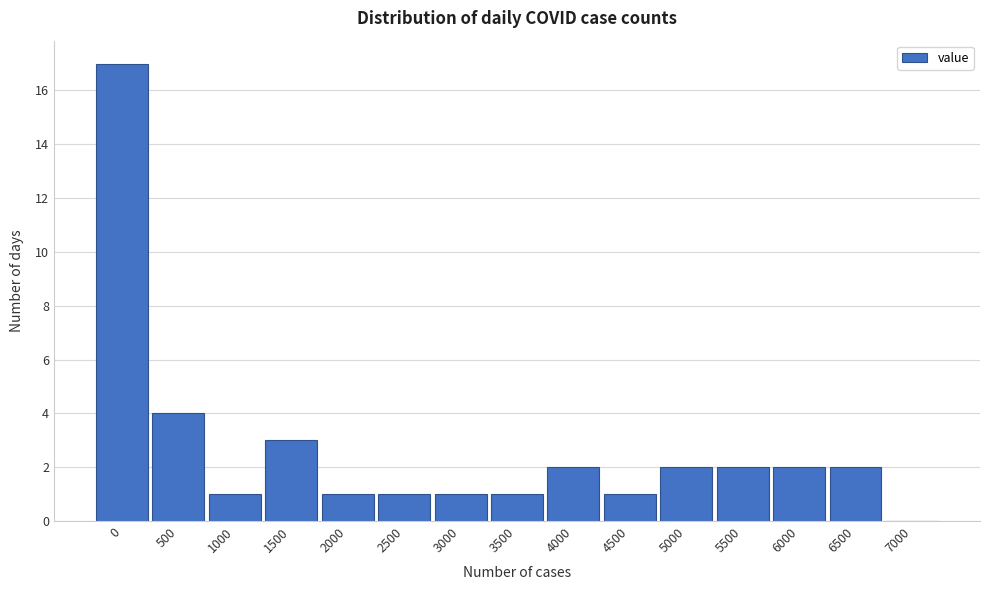

Reading left to right, extract all data points from this chart.

0=17	500=4	1000=1	1500=3	2000=1	2500=1	3000=1	3500=1	4000=2	4500=1	5000=2	5500=2	6000=2	6500=2	7000=0